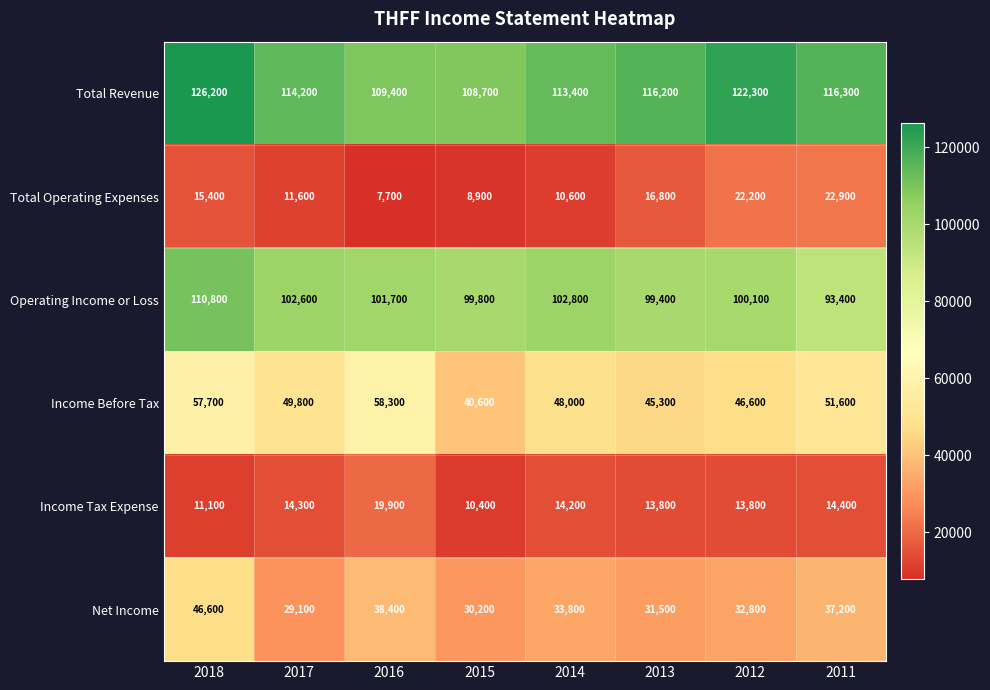

Between 2018 and 2012, which series saw the biggest shift?

Net Income